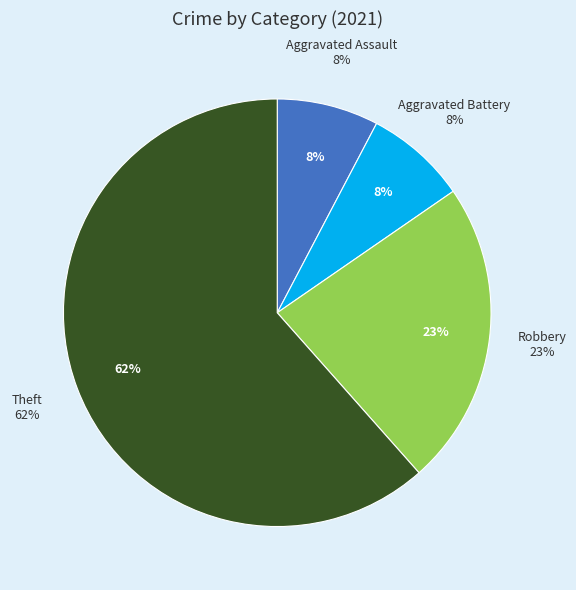

Which category has the biggest portion of the pie?

Theft